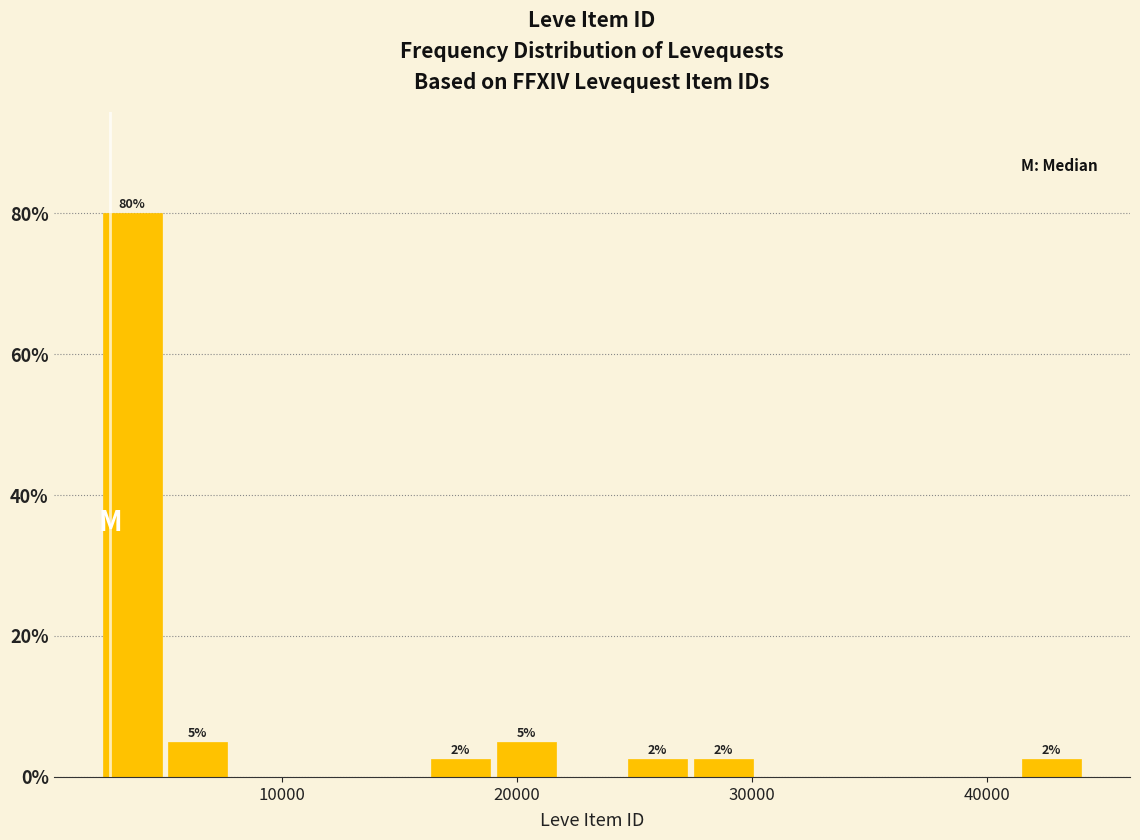

Around what value on the x-axis is the tallest bar? Give the approximate position of its centre, as read against the axis.

4000